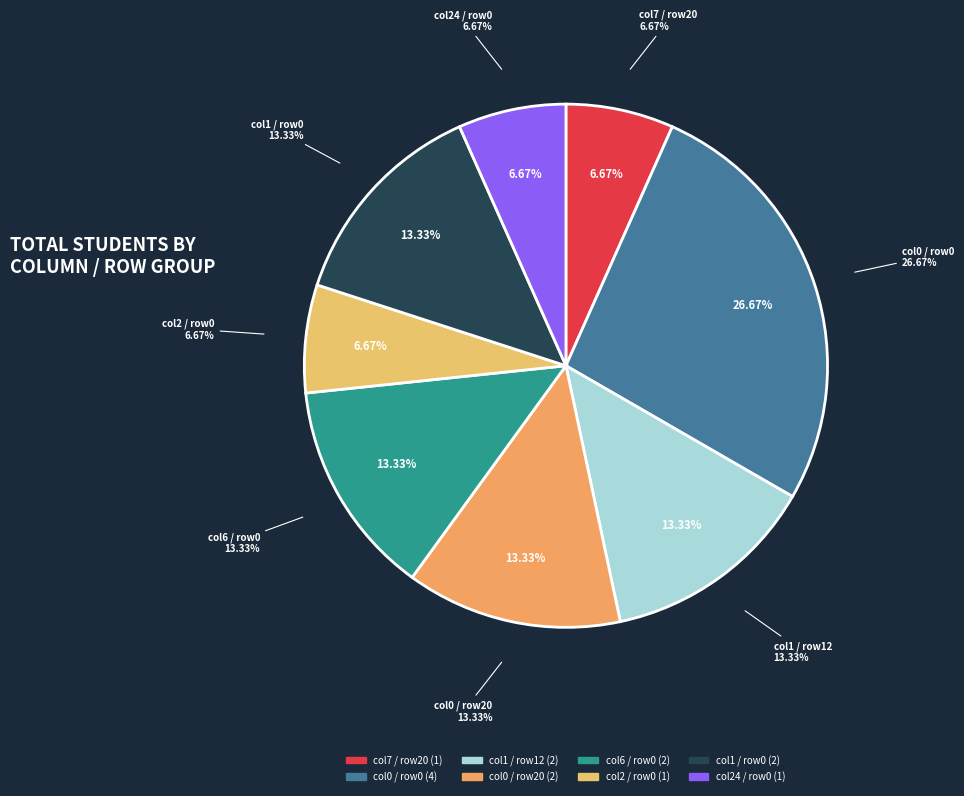

How many slices are in this pie chart?

8